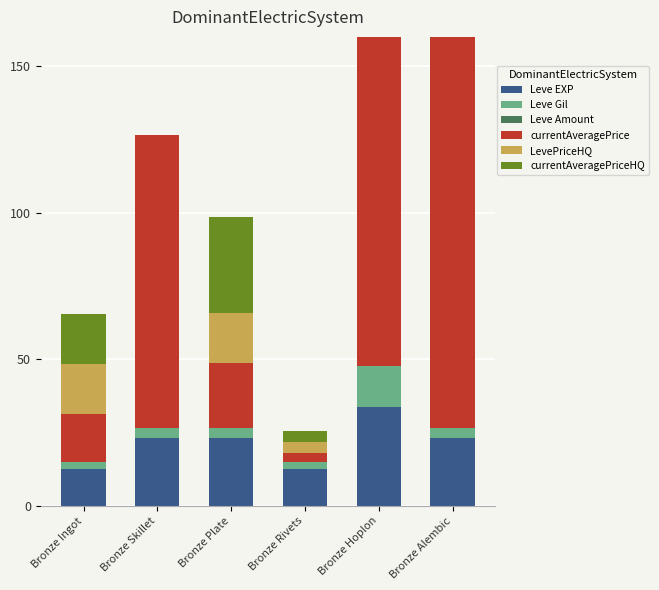

Between Bronze Hoplon and Bronze Alembic, which series saw the biggest shift?

currentAveragePriceHQ